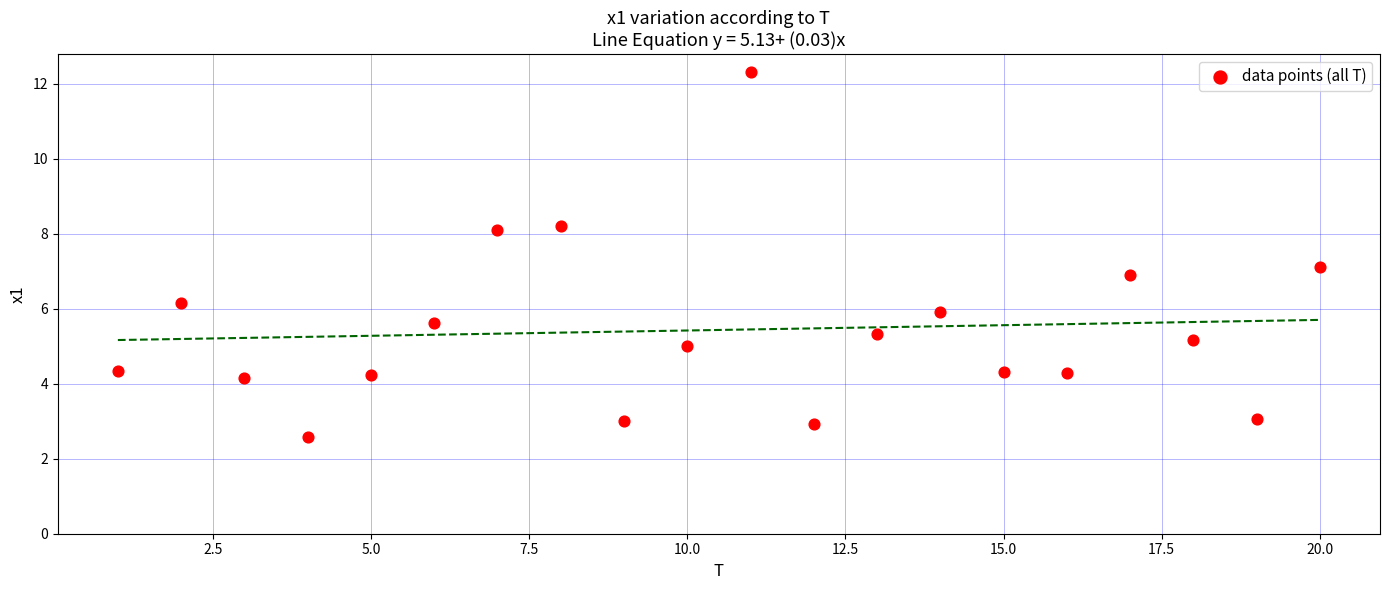

What is the range of X values (max minus min)?

19.0